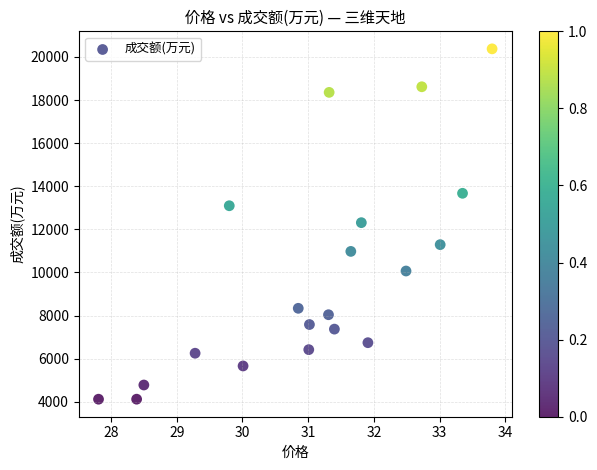

What is the range of Y values (max minus min)?

16261